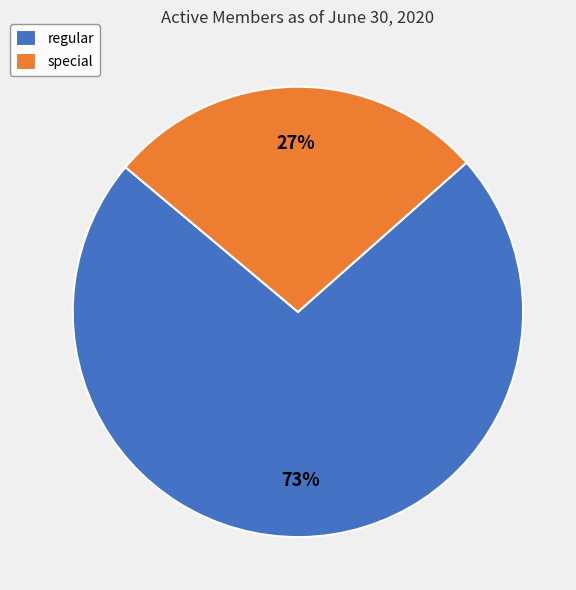

Combined, do special and regular account for over 50%?

Yes